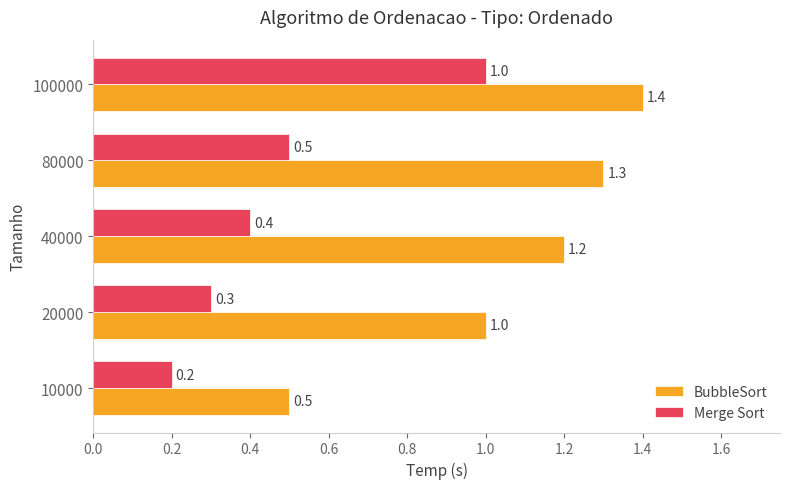

What is the maximum value for Merge Sort?

1.0